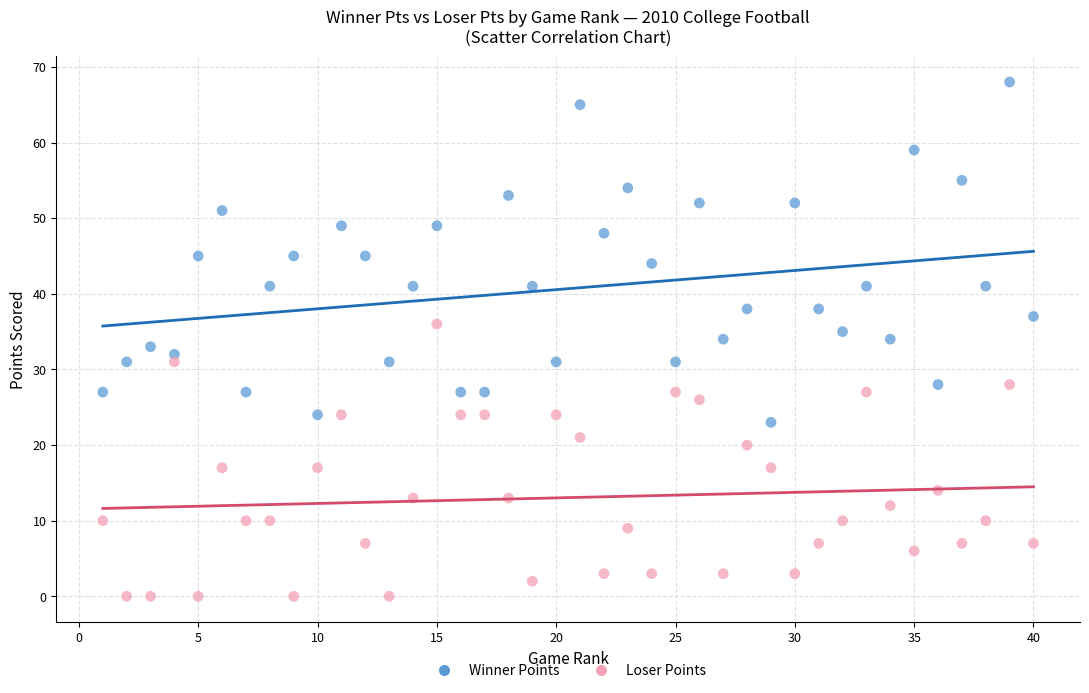

Across all data points, what is the range of Y values (max minus min)?

68